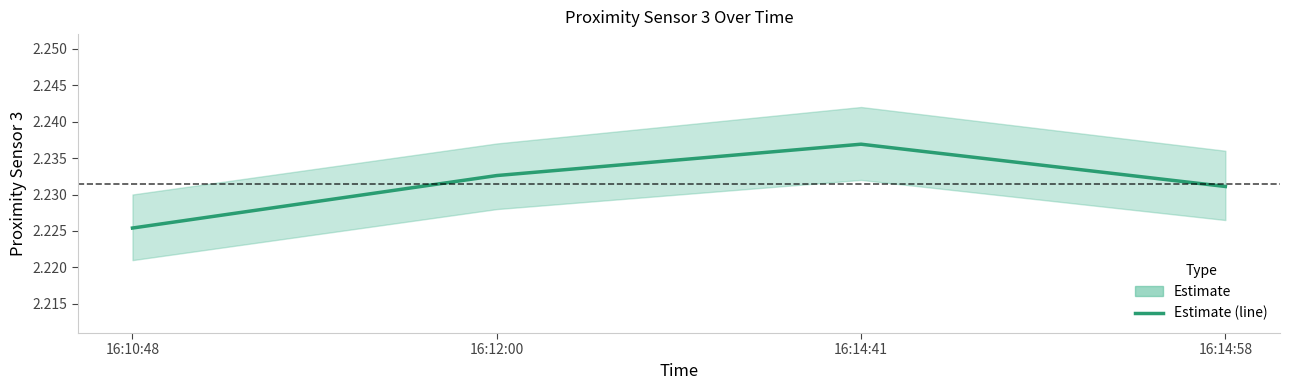

What is the label of the 1st point from the left?

16:10:48